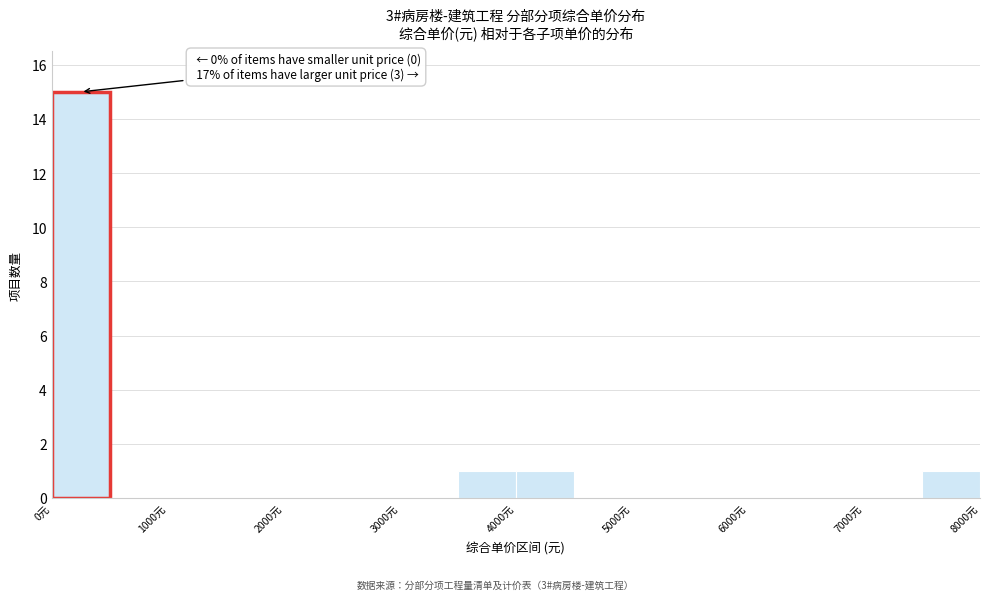

Which range on the x-axis has the tallest bar?

0 to 500